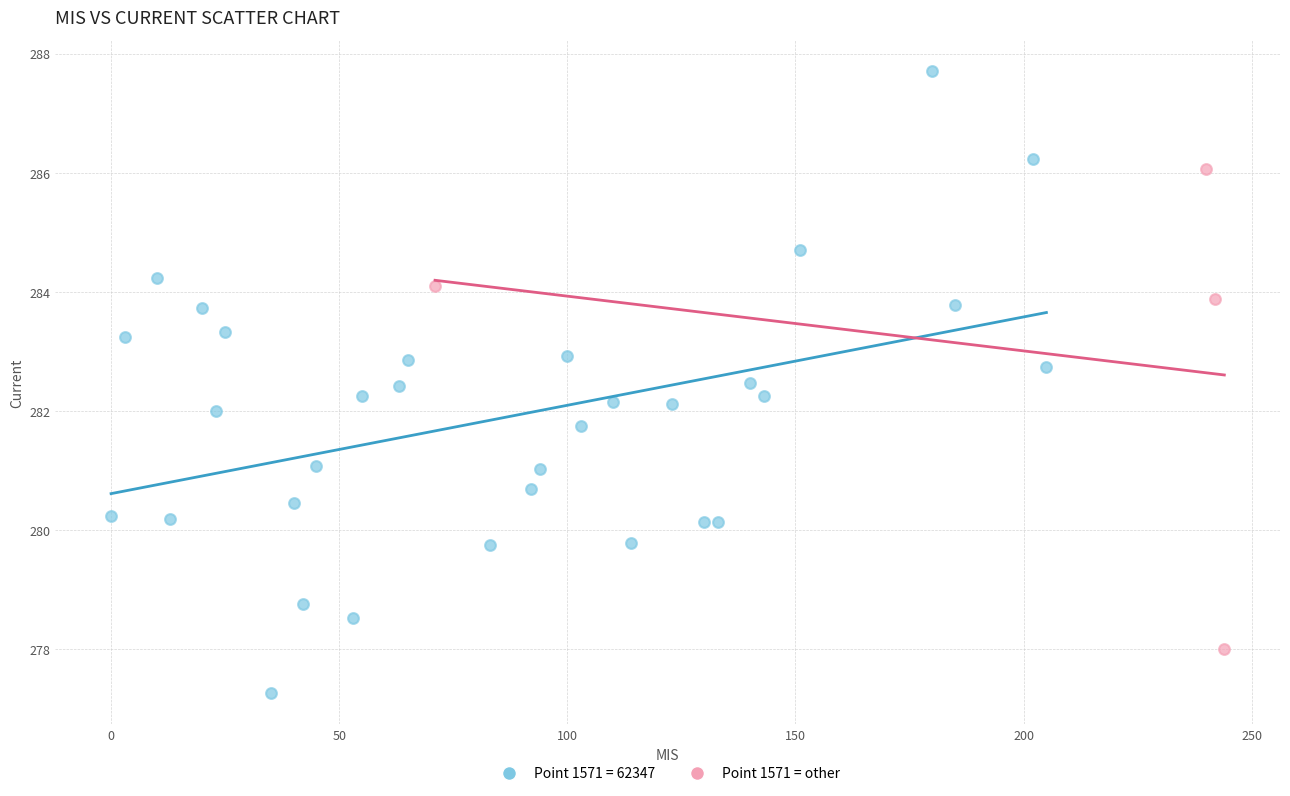

Which series reaches the minimum Y coordinate?

Point 1571 = 62347